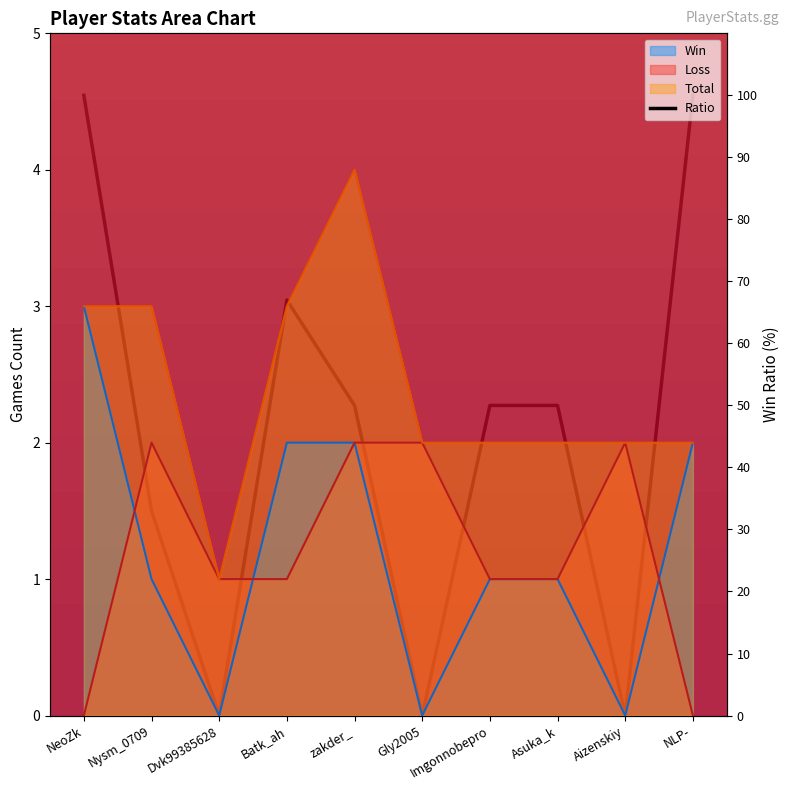

What is the difference between the values at Batk_ah and NeoZk?

33